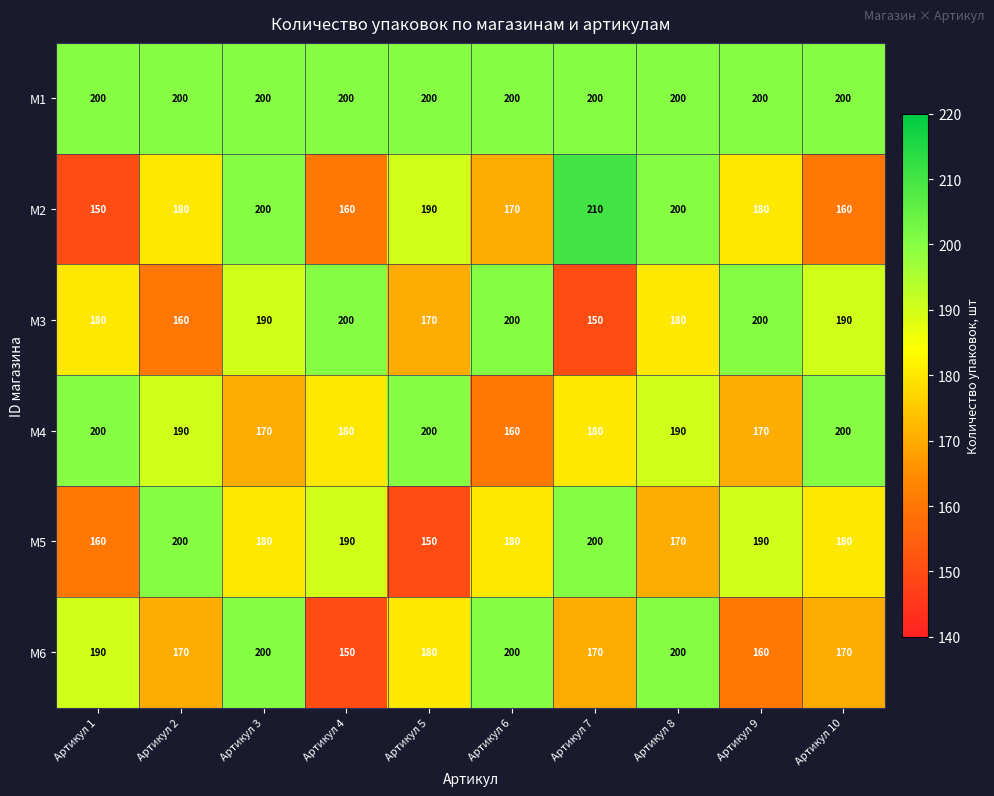

Is the value of M2 at Артикул 1 greater than the value of M5 at Артикул 6?

No